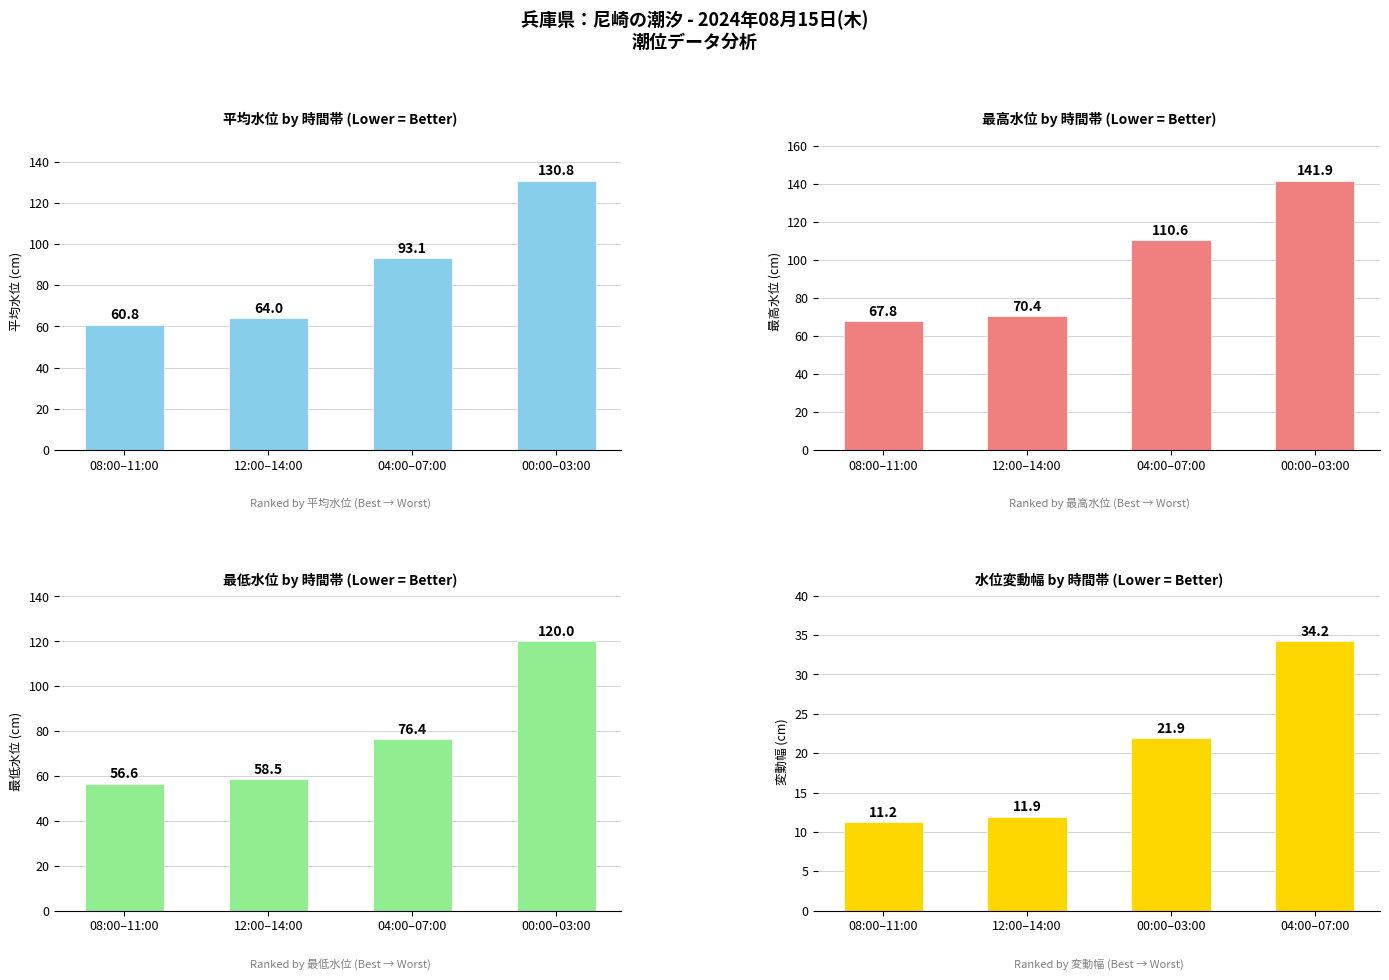

Rank the categories by 平均水位 (cm) value from lowest to highest.

08:00–11:00, 12:00–14:00, 04:00–07:00, 00:00–03:00